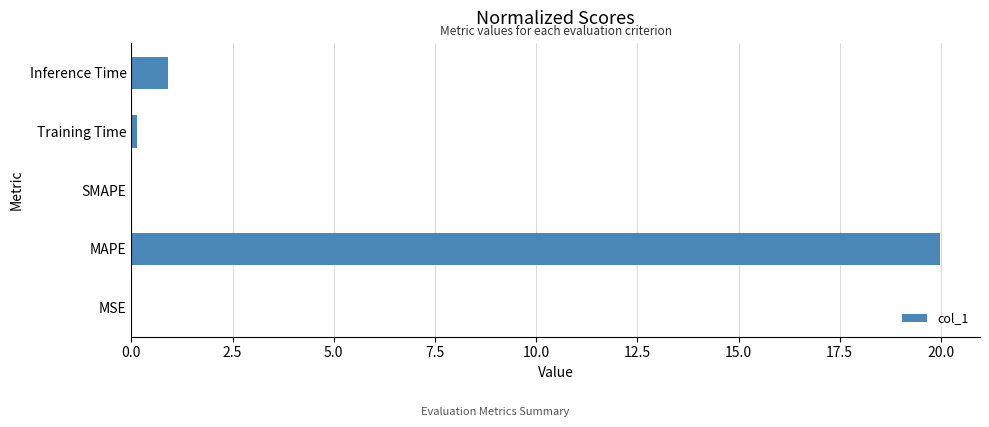

At which label is the value closest to 9?

Inference Time